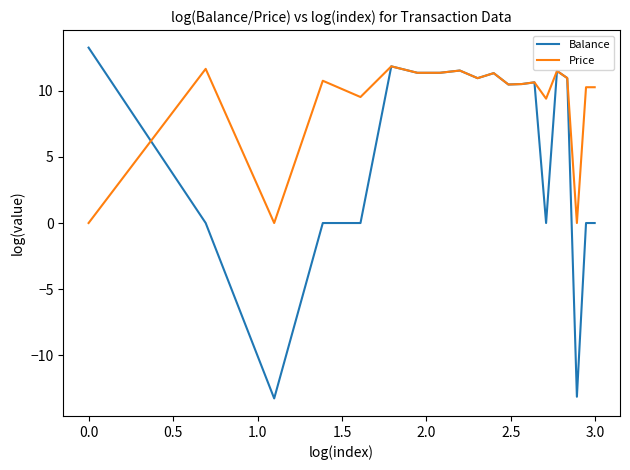

Which series has the largest total across all categories?

Price